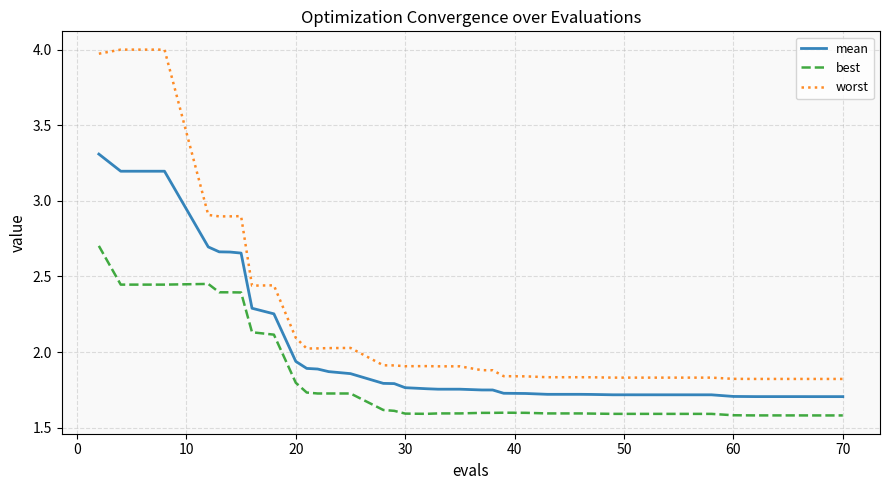

Which series has the widest spread of values?

worst